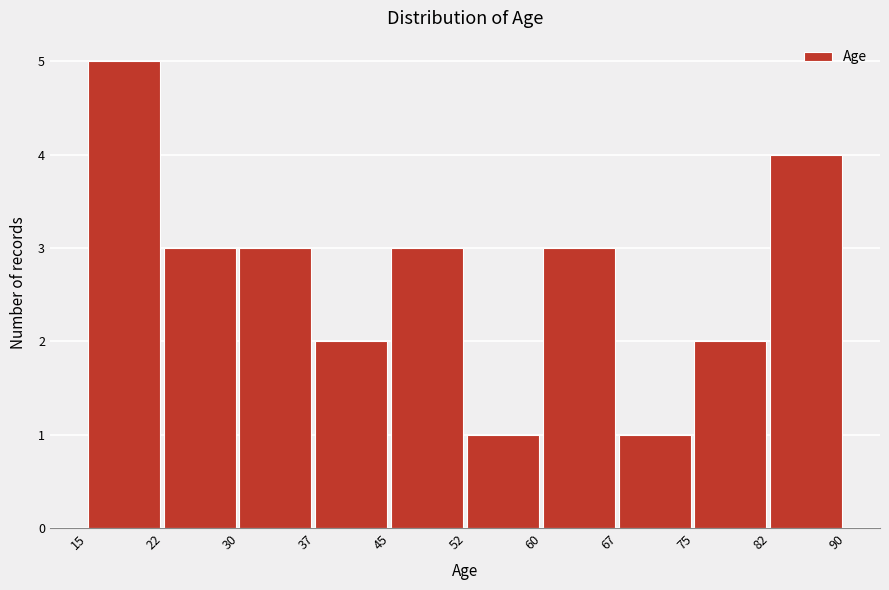

Over which range of the x-axis is the bar tallest?

15 to 22